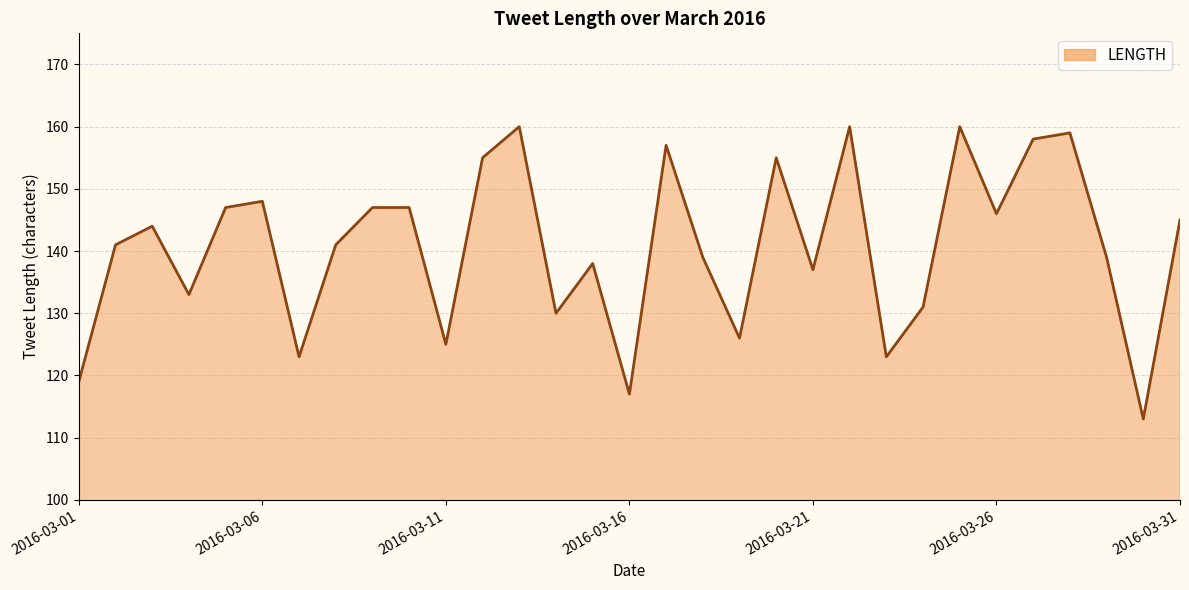

What is the greatest value displayed?

160